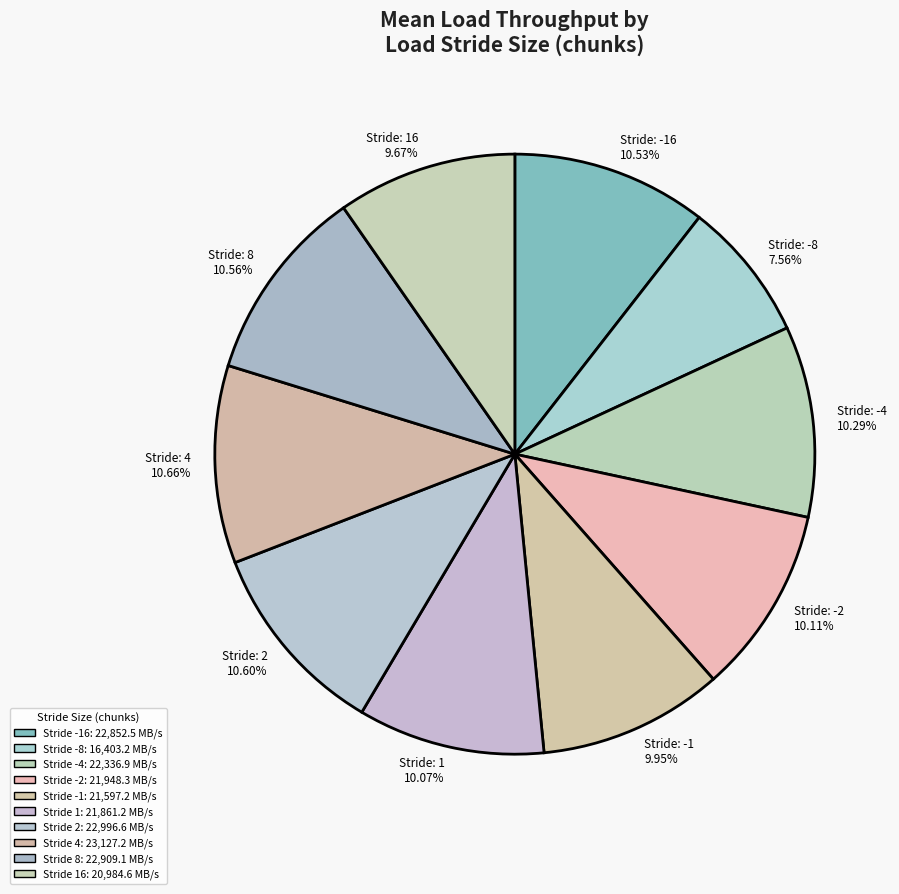

Is there any slice that represents more than half of the pie?

No